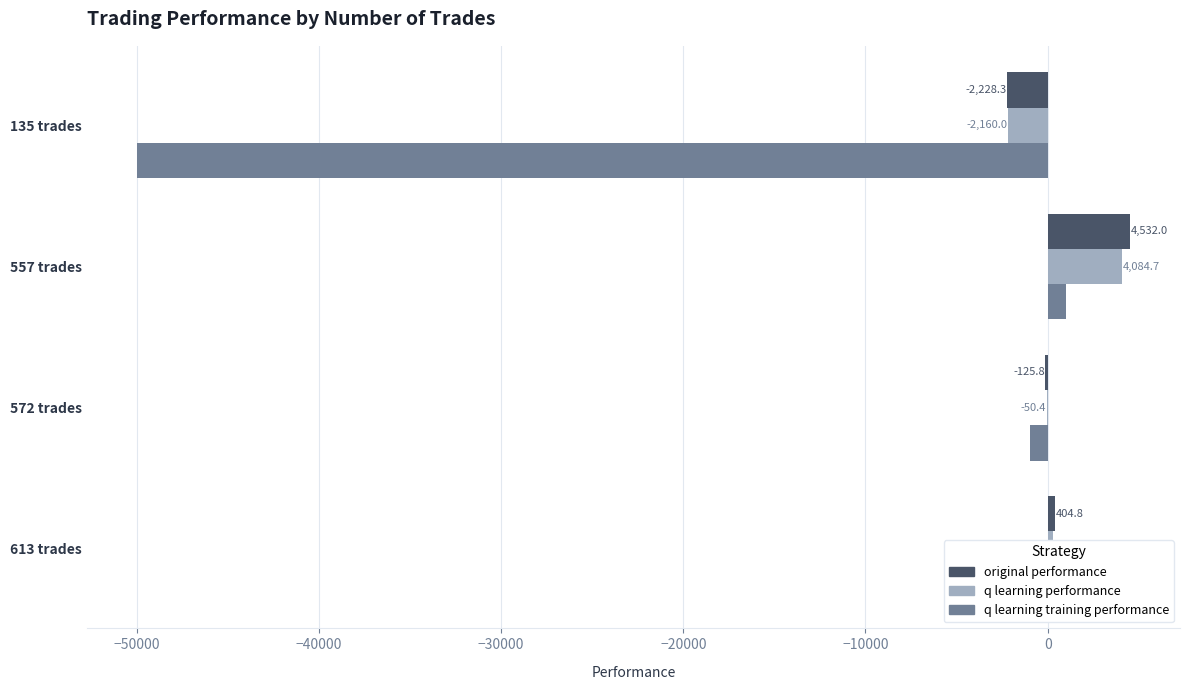

Which category has the highest value in the q learning performance series?

557 trades